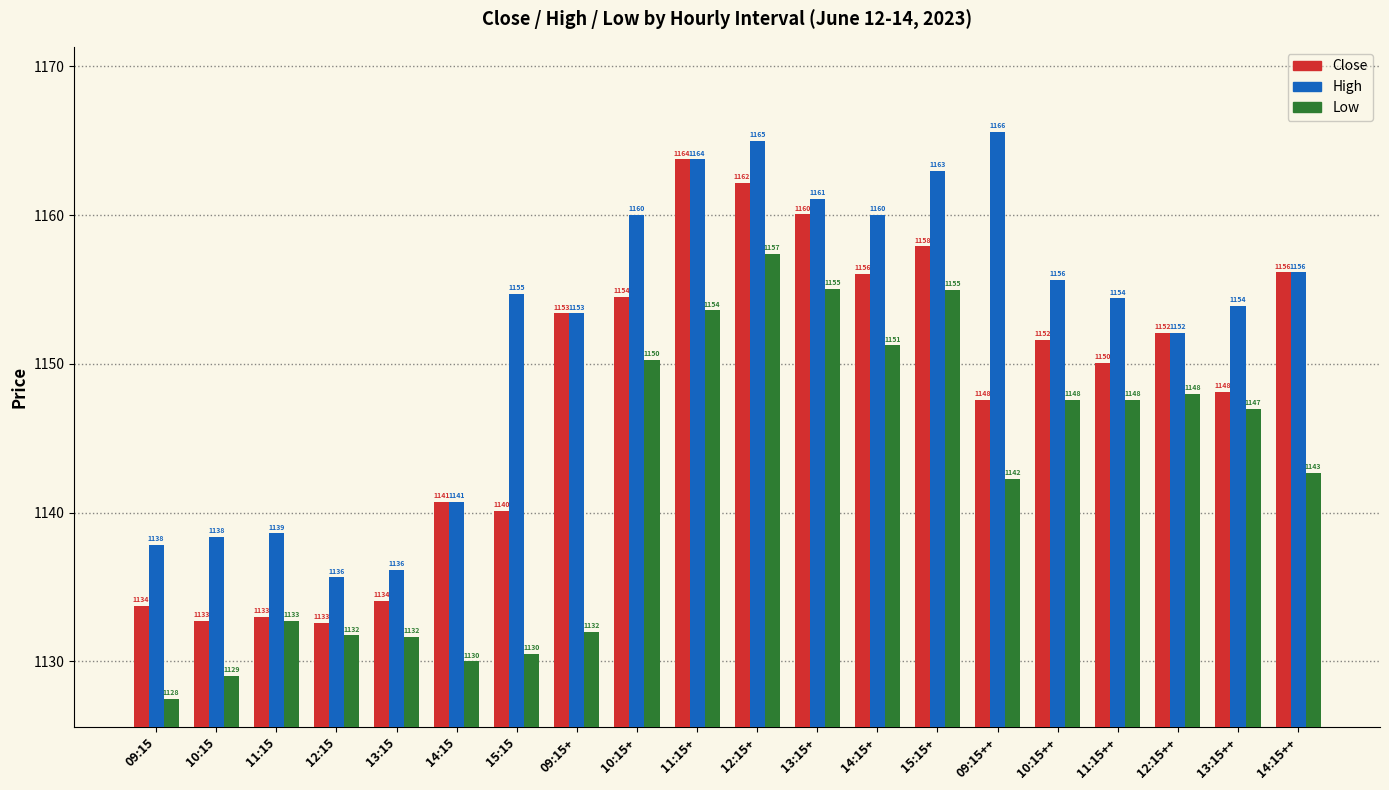

What is the average value of the Close series?

1148.0